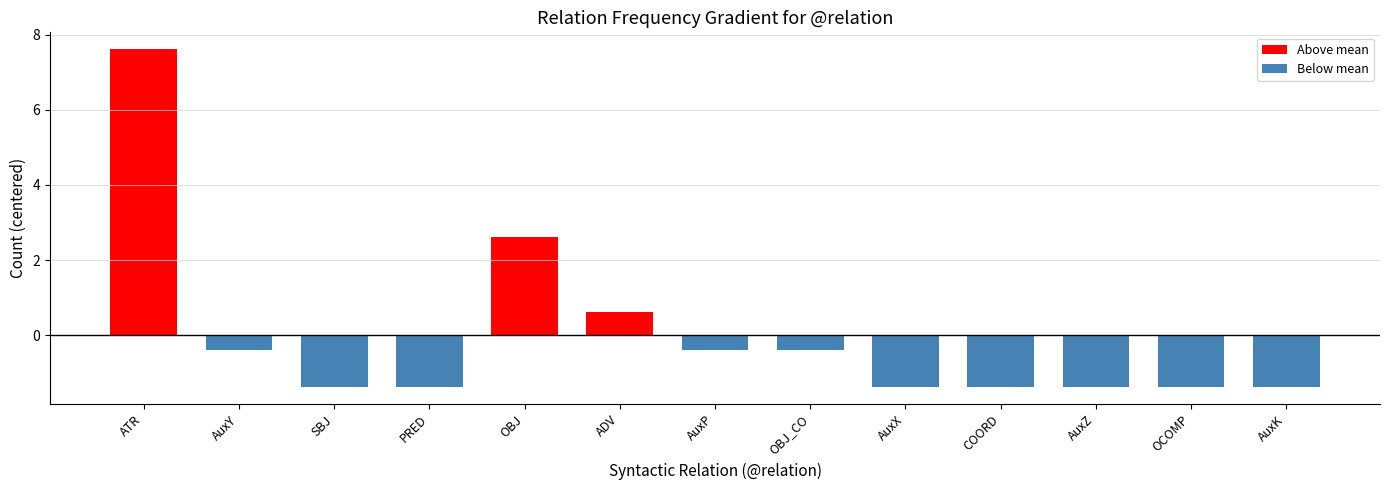

Reading left to right, extract all data points from this chart.

ATR=7.6	AuxY=-0.4	SBJ=-1.4	PRED=-1.4	OBJ=2.6	ADV=0.6	AuxP=-0.4	OBJ_CO=-0.4	AuxX=-1.4	COORD=-1.4	AuxZ=-1.4	OCOMP=-1.4	AuxK=-1.4